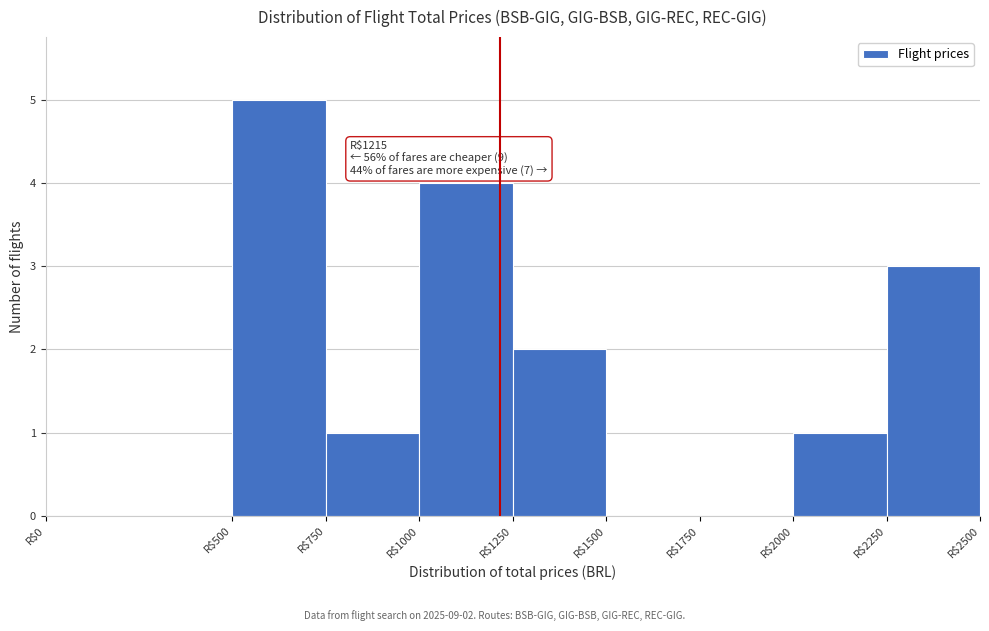

Which range on the x-axis has the tallest bar?

500 to 750